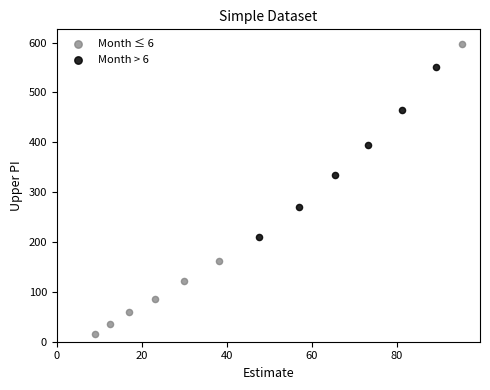

Which series contains the lowest Y value?

Month ≤ 6